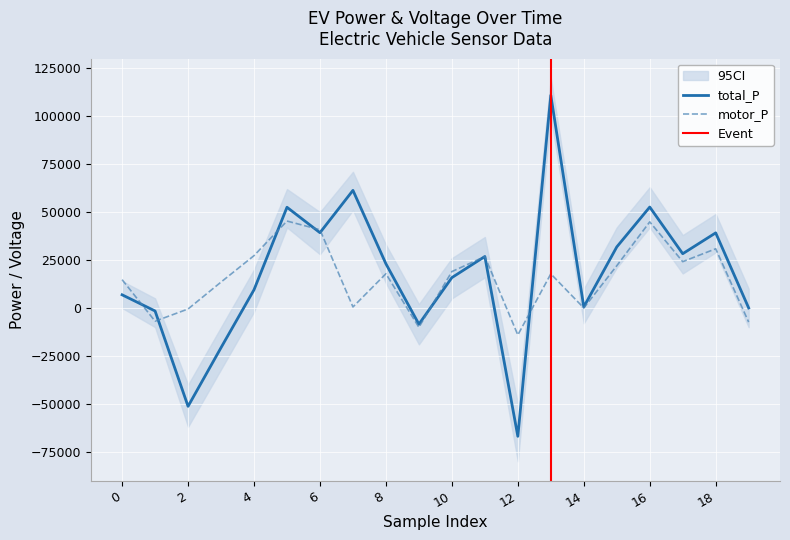

Where does the total_P series first go above 23034?

5